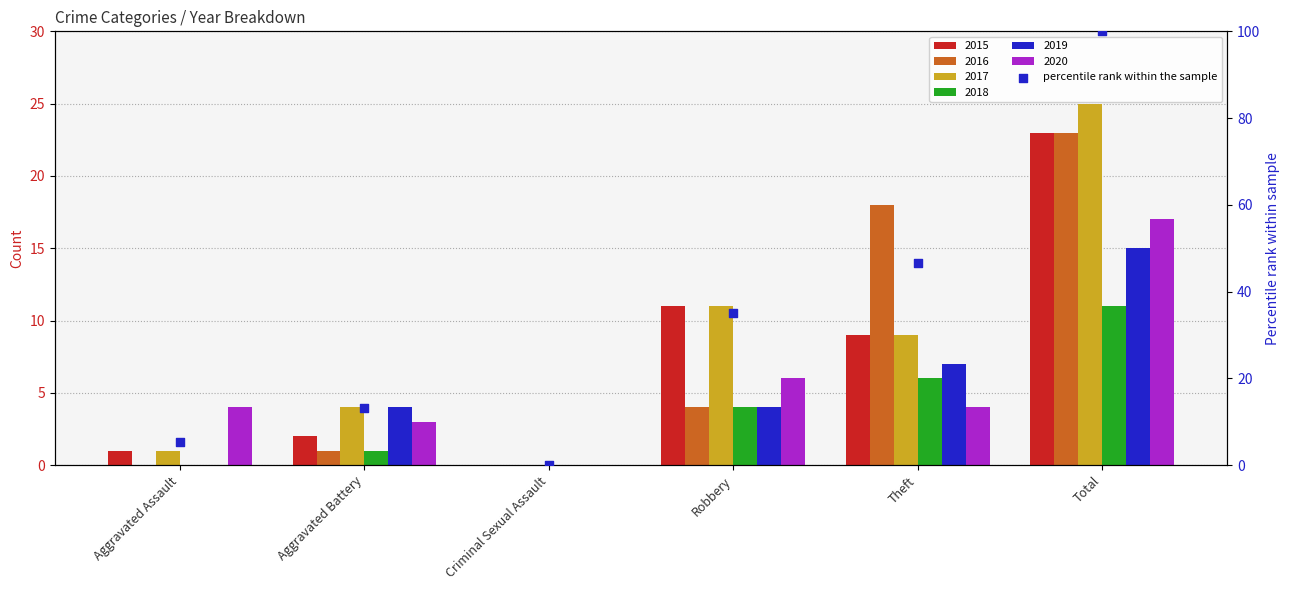

Which has a higher value, Criminal Sexual Assault or Aggravated Assault?

Aggravated Assault